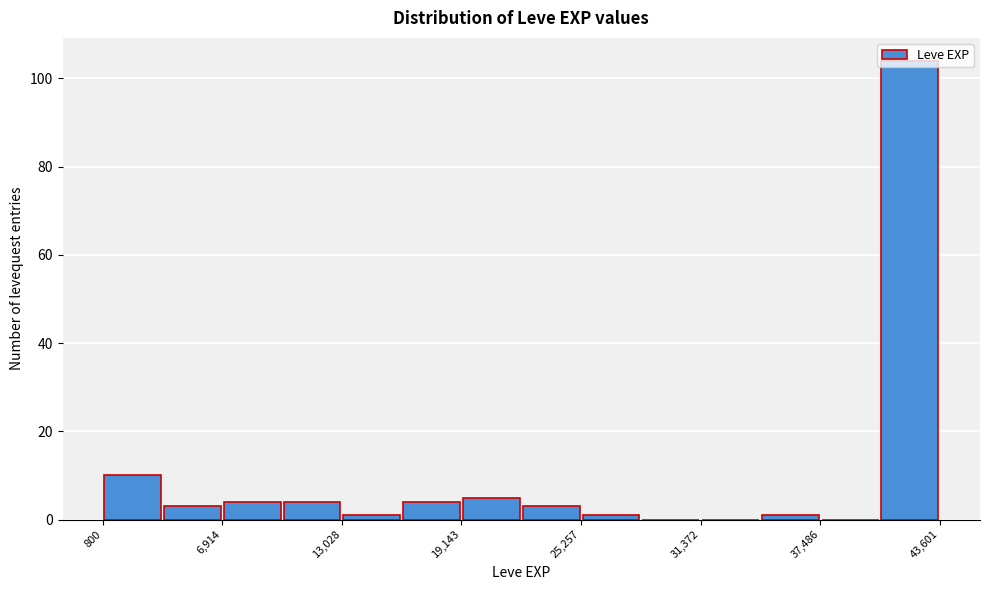

Around what value on the x-axis is the tallest bar? Give the approximate position of its centre, as read against the axis.

42000